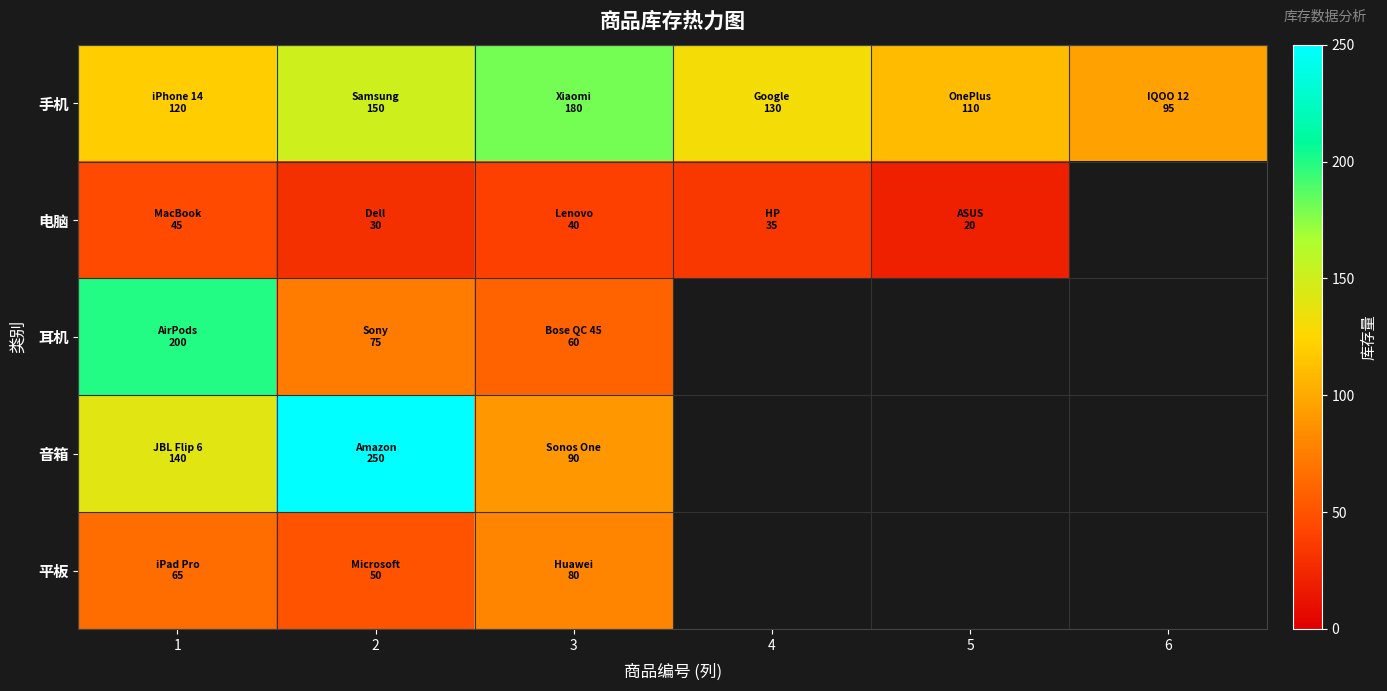

What is the total value across all series at 2?

555.0